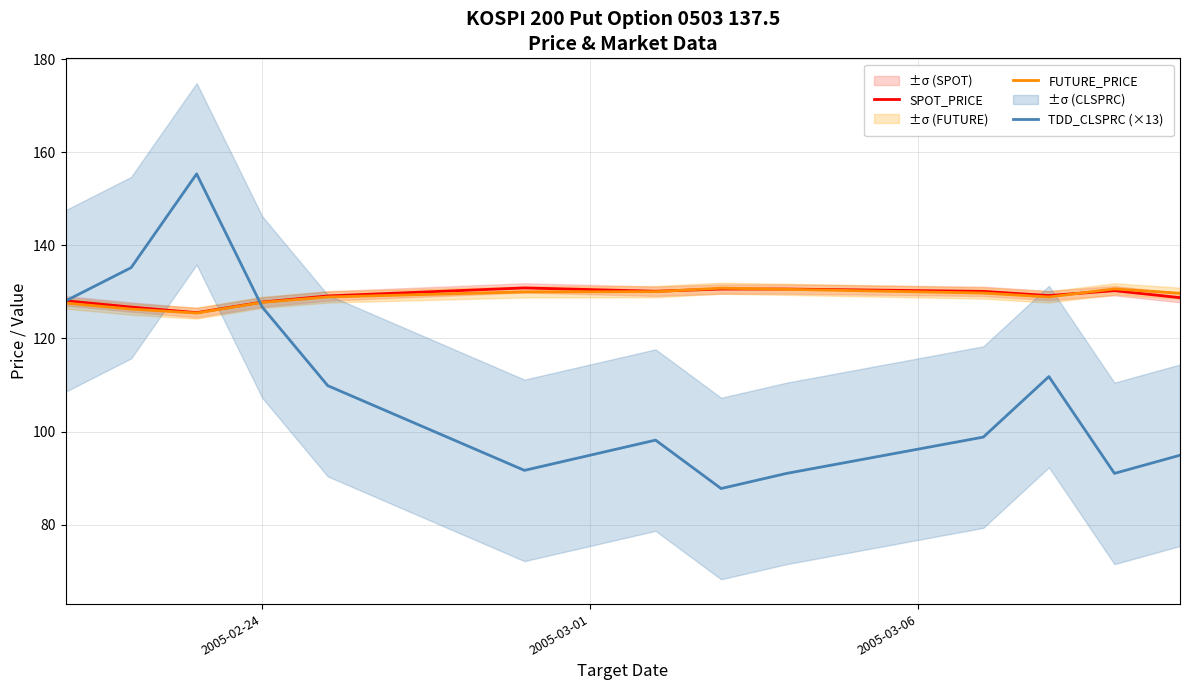

What is the minimum value for TDD_CLSPRC (×13)?

87.8